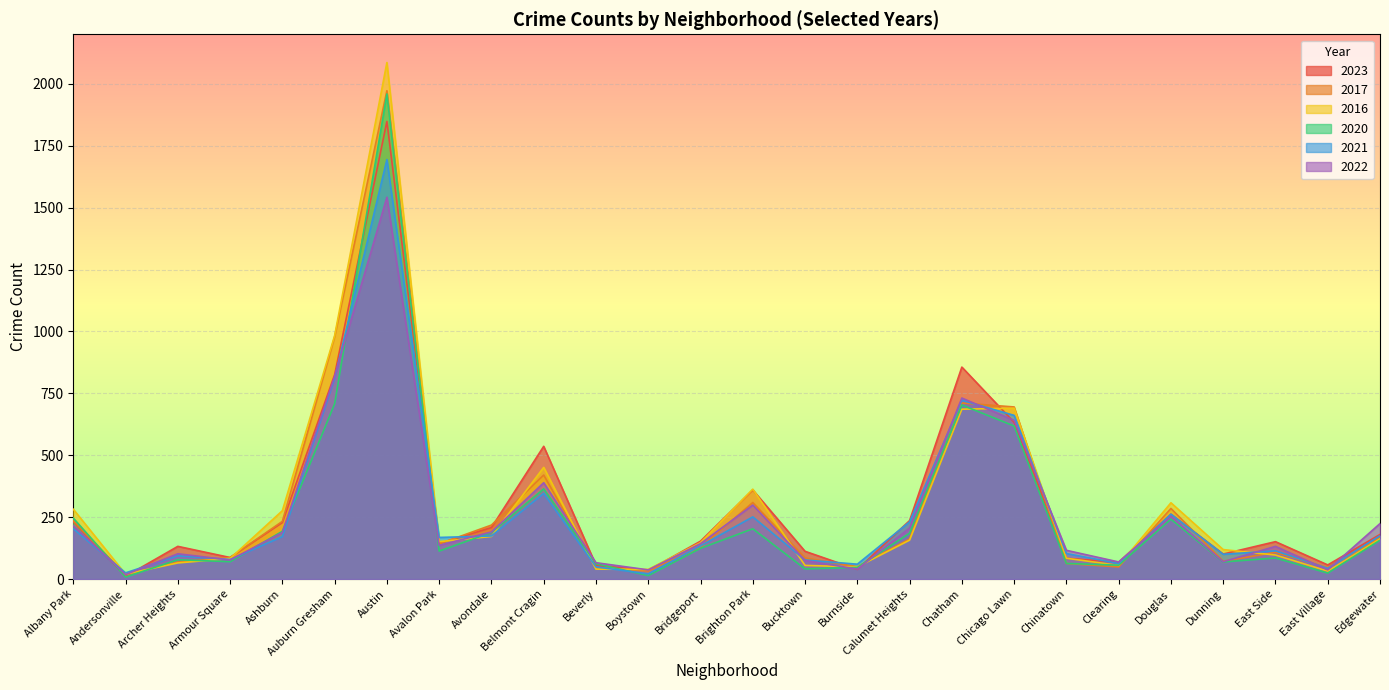

Which category has the lowest value in the 2021 series?

Boystown